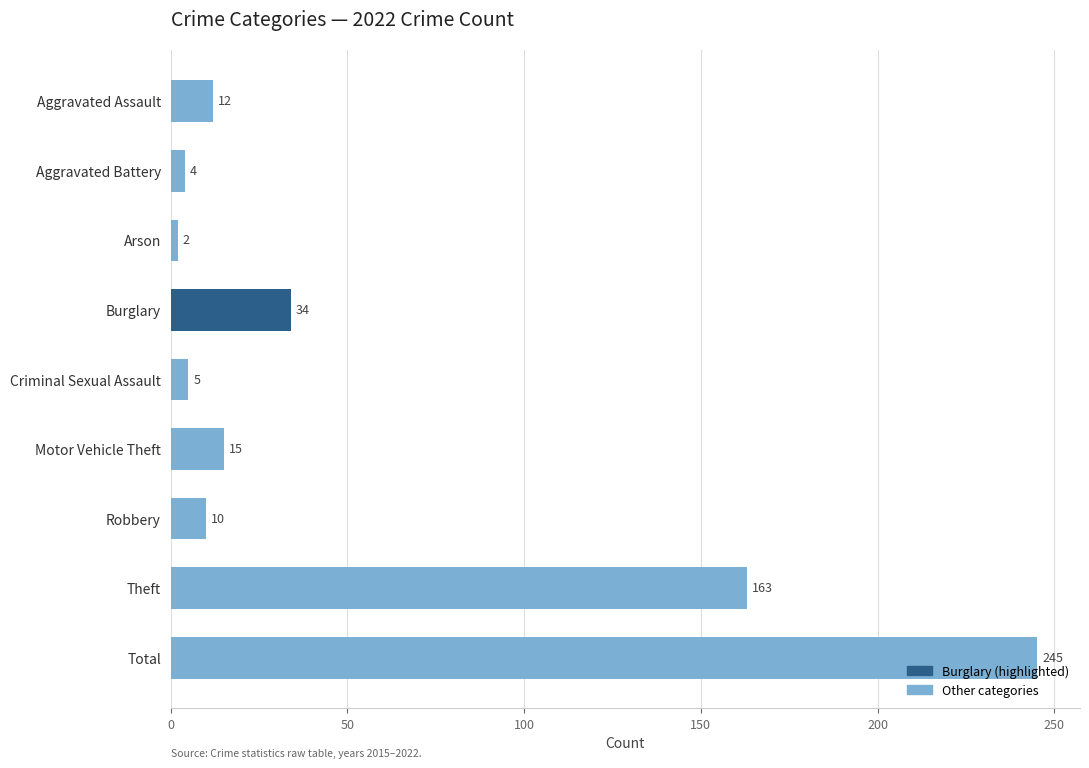

At which label is the value closest to 123?

Theft